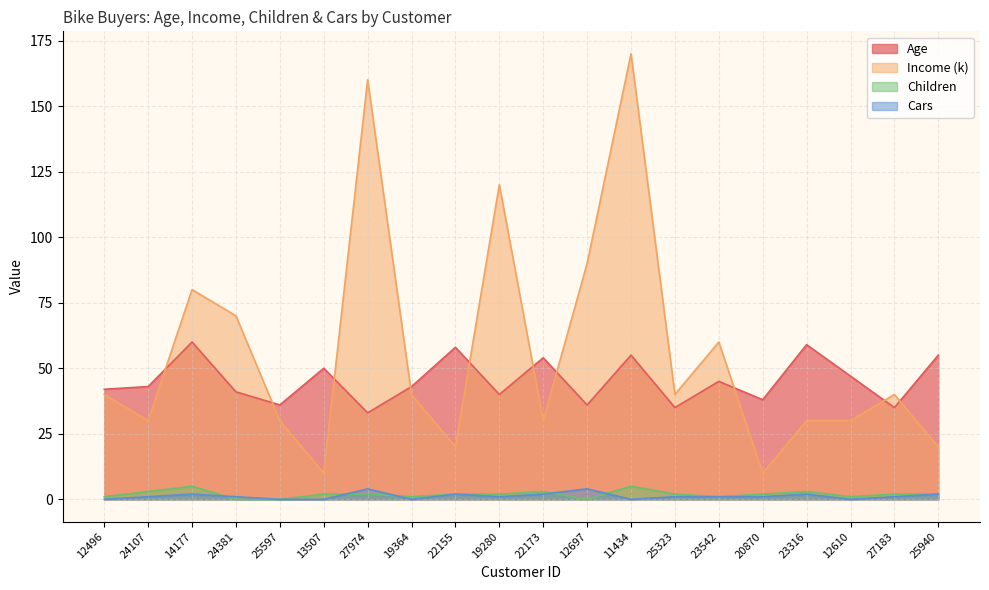

What is the sum of all Income values?

1120